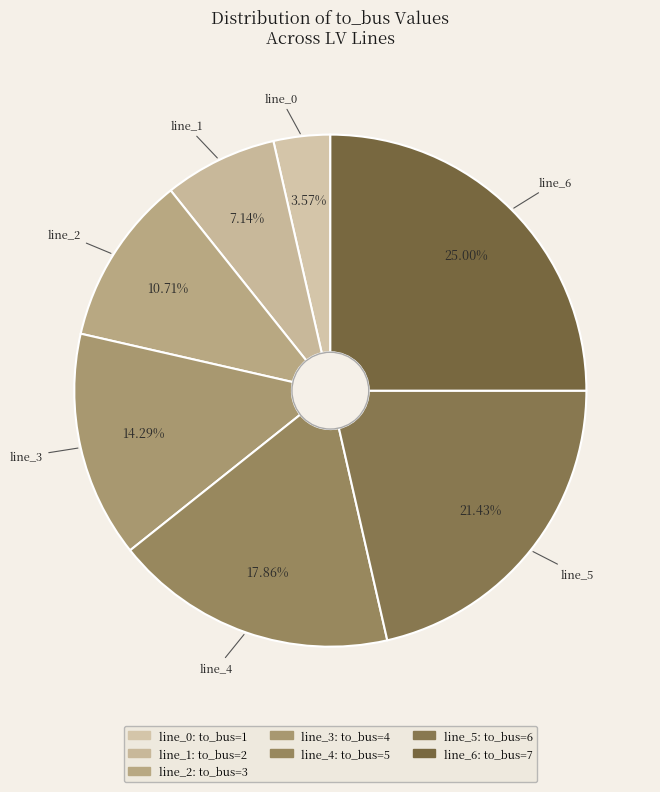

How many slices are in this pie chart?

7